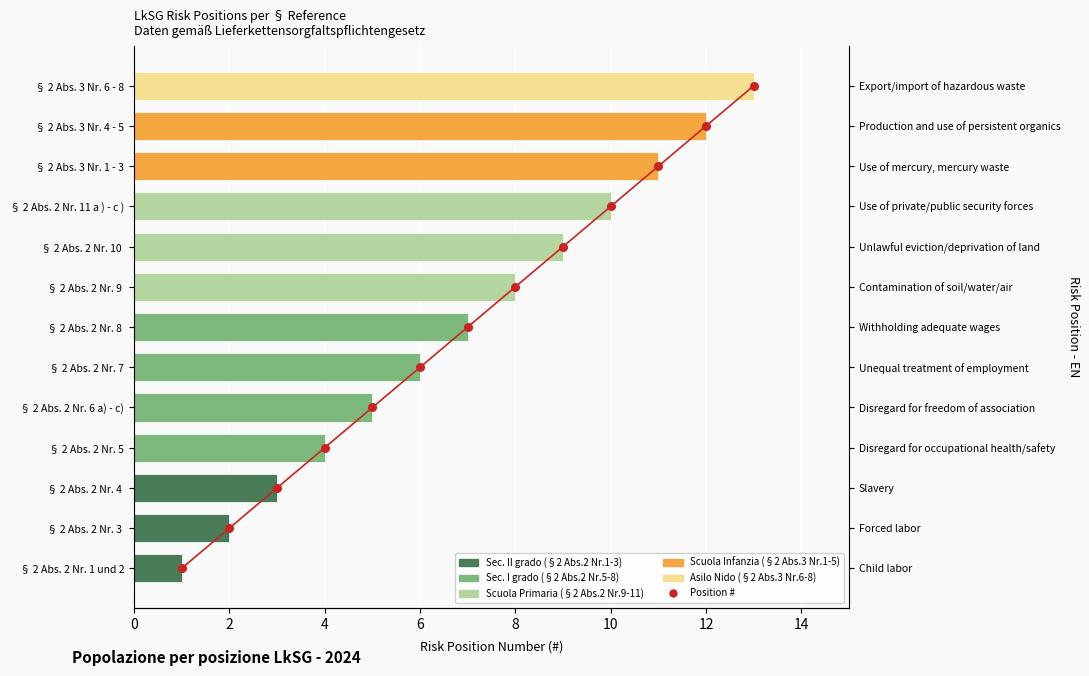

Which series contains the highest Y value?

LkSG Risk Position #